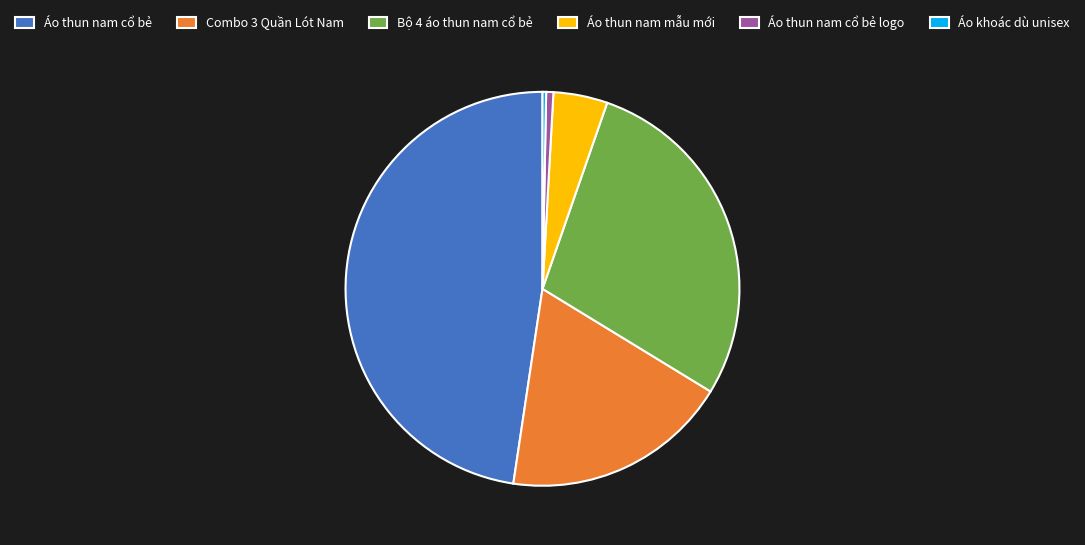

Approximately how many times larger is the value at Áo thun nam mẫu mới compared to Áo thun nam cổ bẻ logo?

7.5